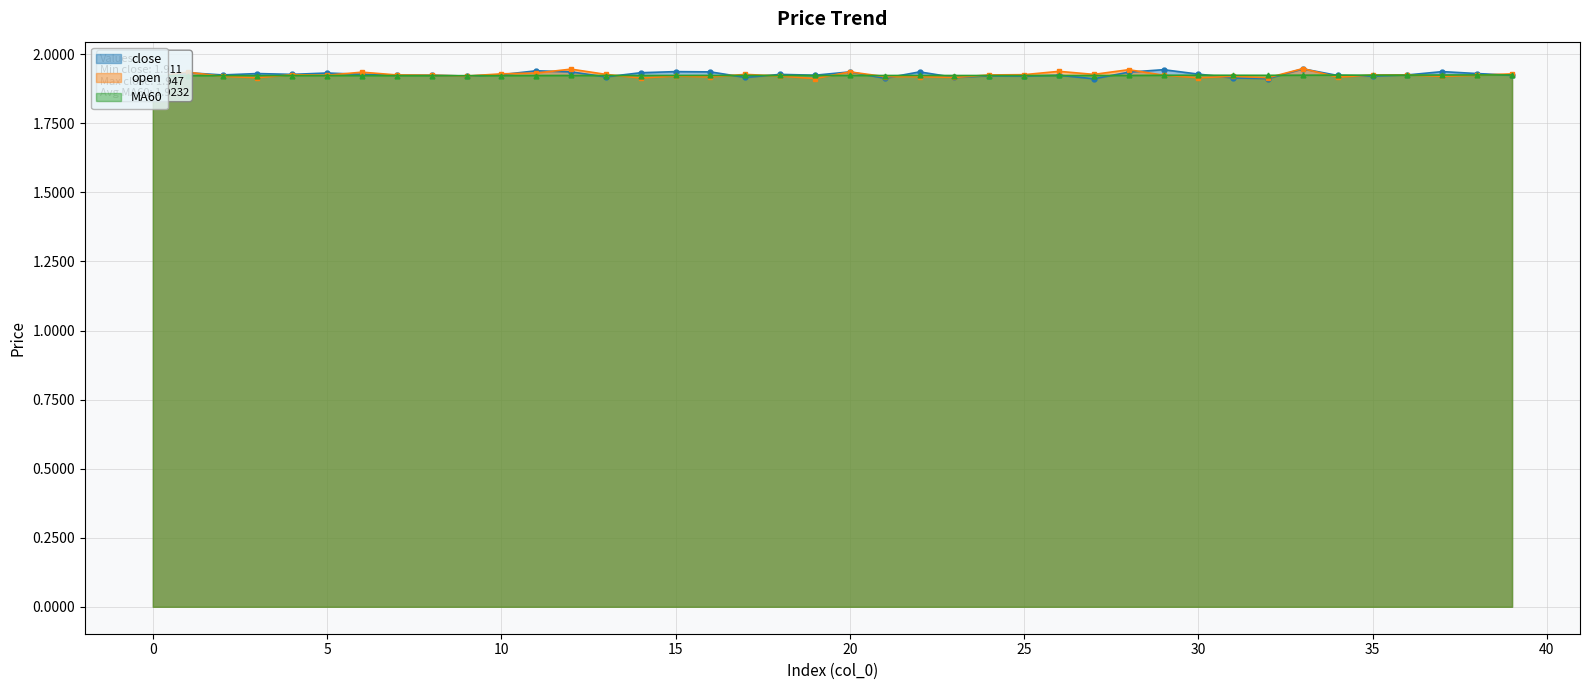

Count the number of data series in this chart.

3